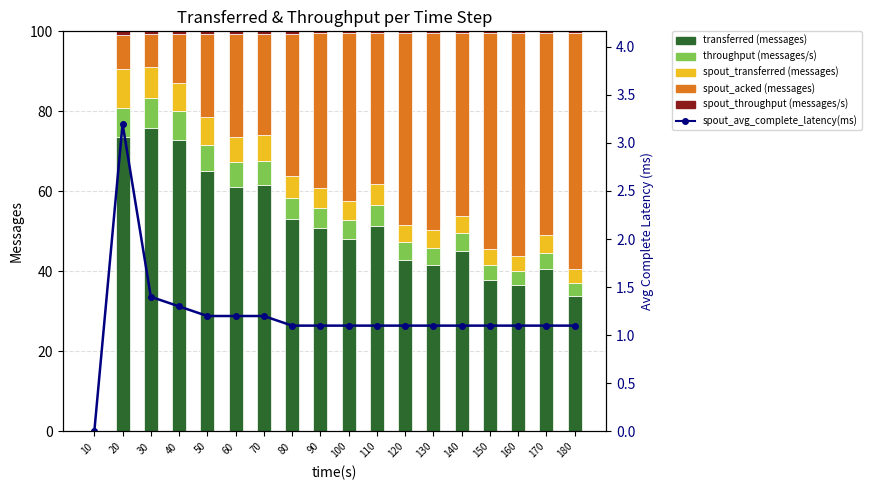

What is the maximum value for spout_avg_complete_latency(ms)?

3.2